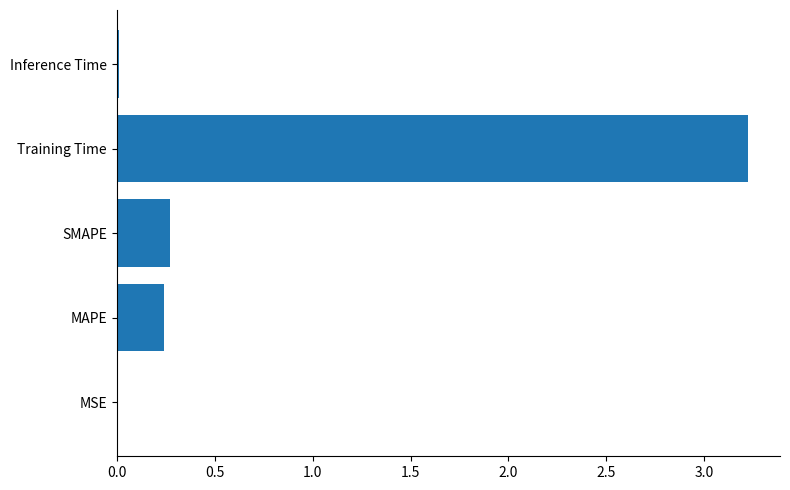

The chart shows a value of 1.9 at Training Time. True or false?

False